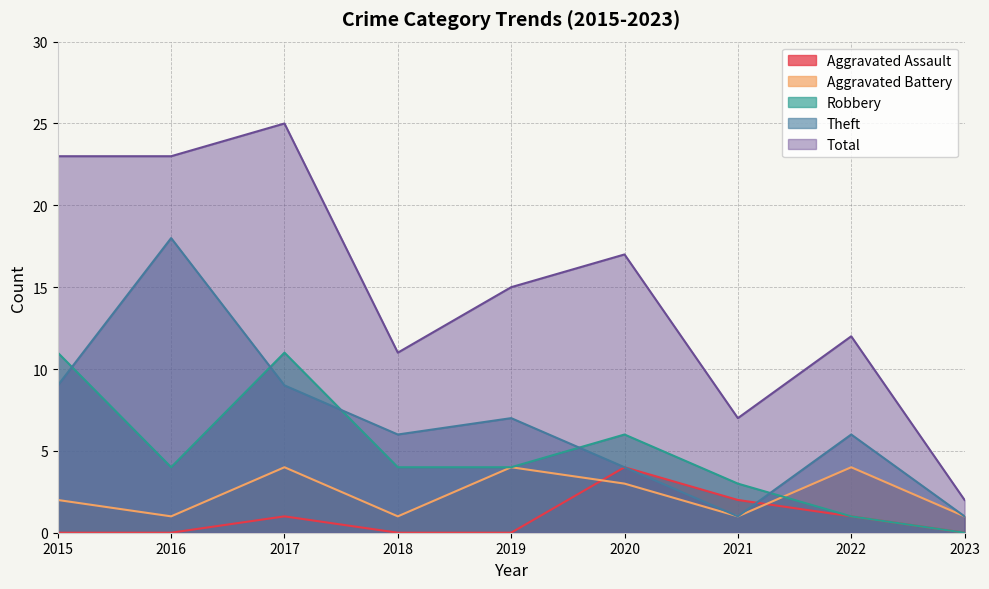

Rank the series by their maximum value, from lowest to highest.

Aggravated Assault, Aggravated Battery, Robbery, Theft, Total